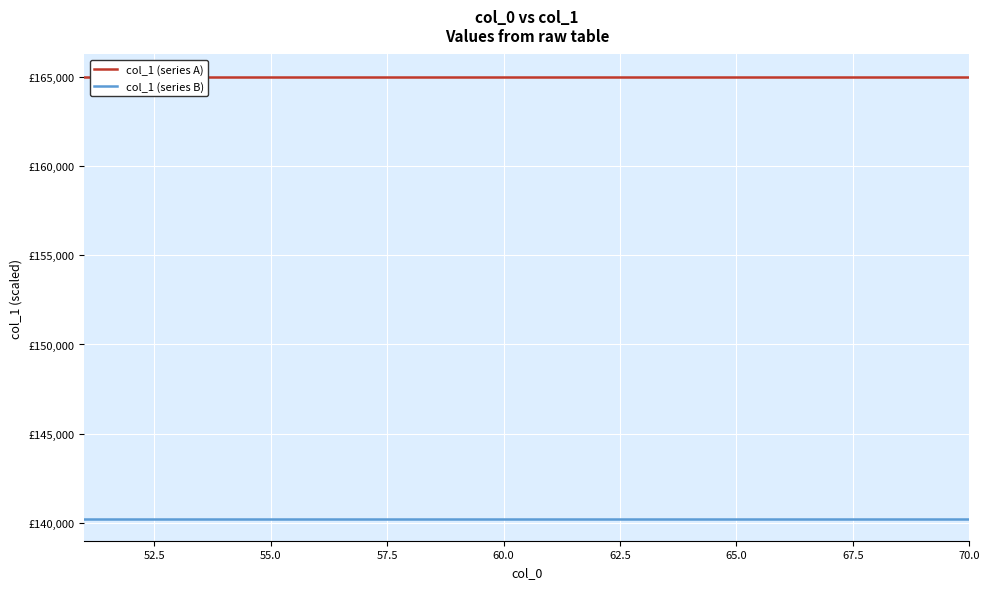

What is the average value of the col_1 (series A) series?

165000